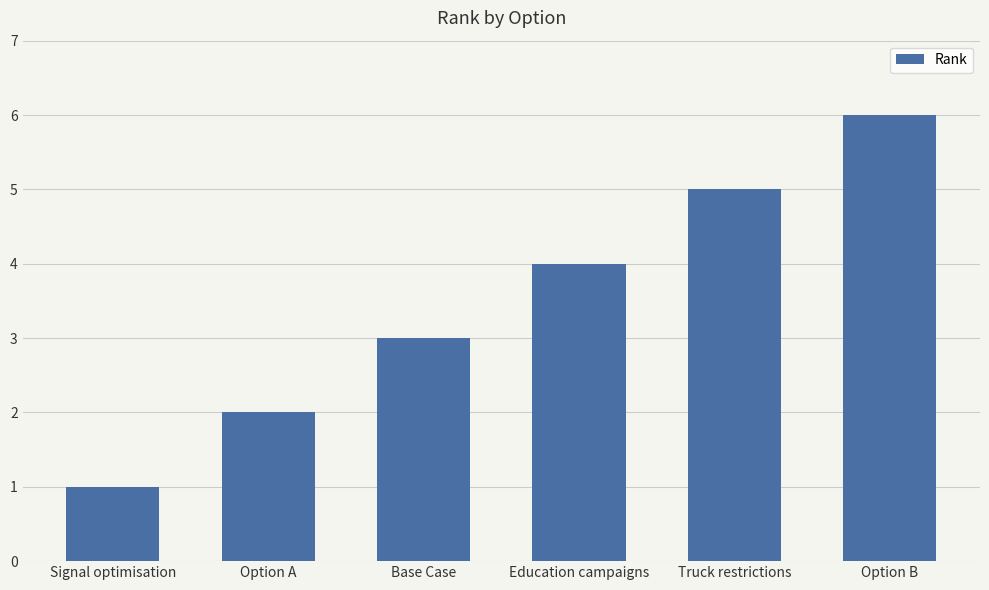

What is the label of the 5th bar from the left?

Truck restrictions